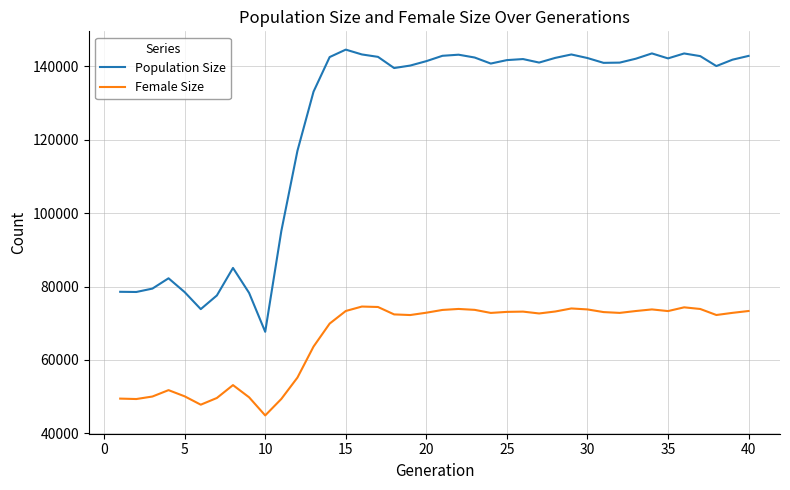

What is the maximum value for Population Size?

144561